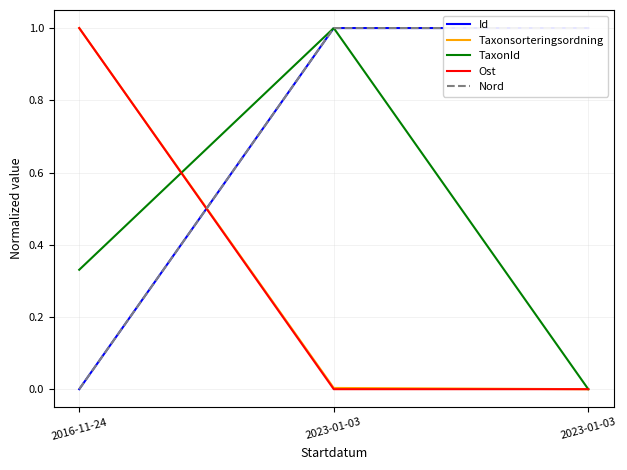

Reading left to right, transcribe all the data shown in this chart.

Id: 2016-11-24=0.0	2023-01-03=1.0	2023-01-03=1.0
Taxonsorteringsordning: 2016-11-24=1.0	2023-01-03=0.0	2023-01-03=0.0
TaxonId: 2016-11-24=0.3	2023-01-03=1.0	2023-01-03=0.0
Ost: 2016-11-24=1.0	2023-01-03=0.0	2023-01-03=0.0
Nord: 2016-11-24=0.0	2023-01-03=1.0	2023-01-03=1.0